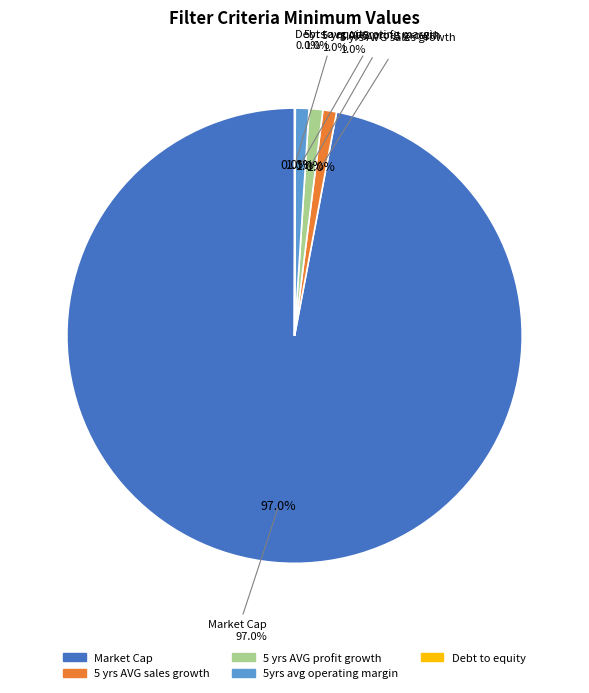

Is it true that Market Cap is 84% of the pie?

False